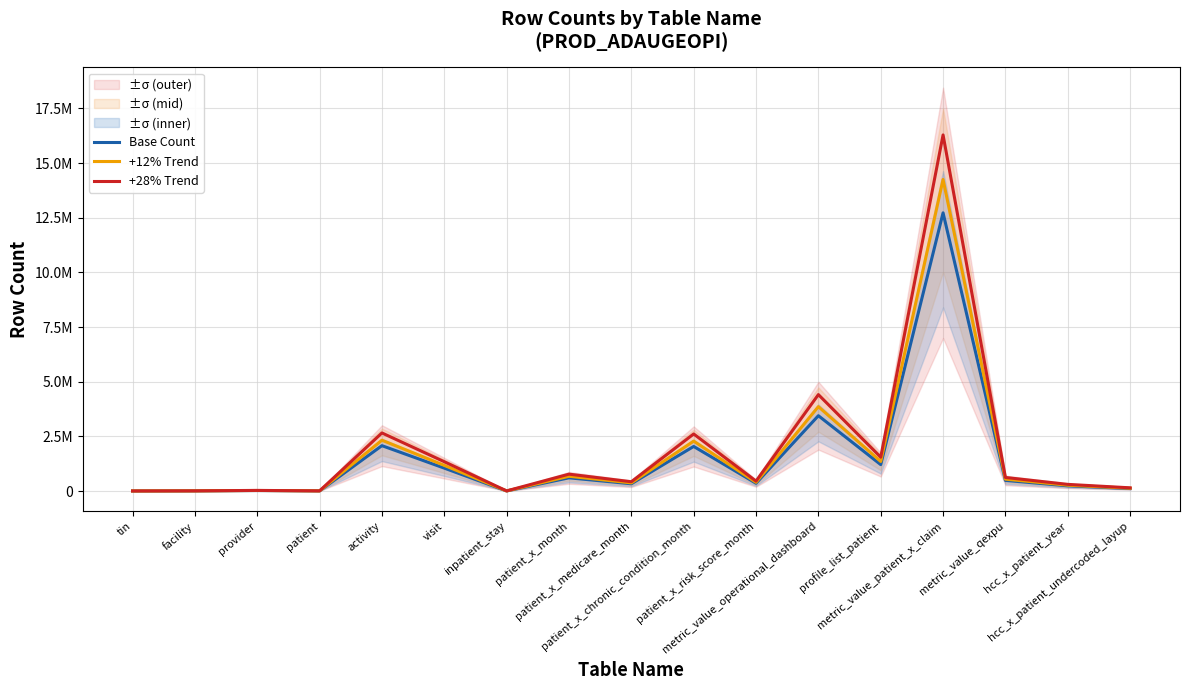

What is the approximate value of Base Count at profile_list_patient?

1209578.0